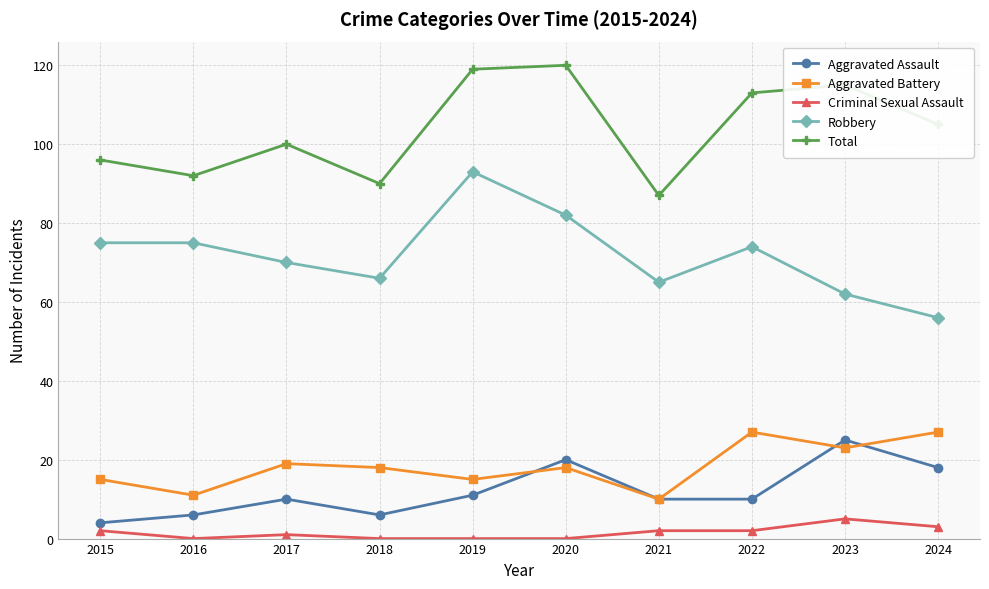

What is the highest value of the Criminal Sexual Assault series?

5